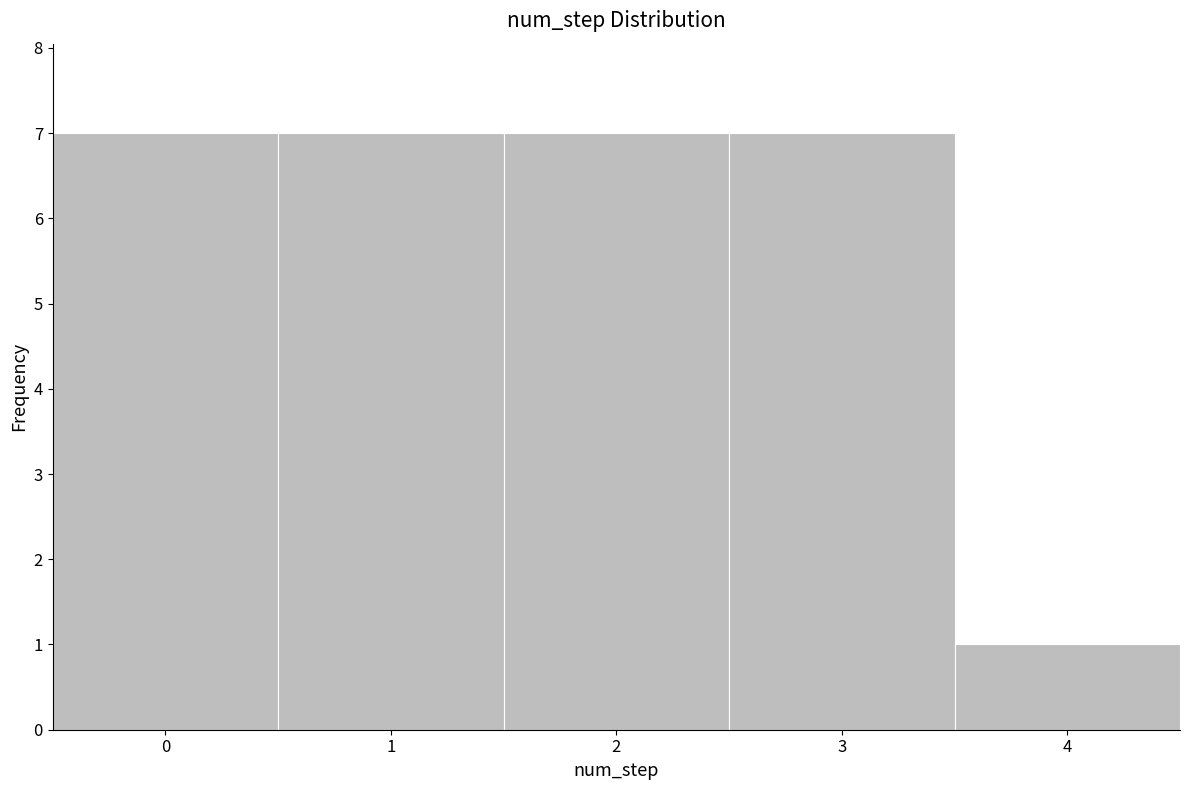

Reading left to right, list every bar in this chart as the range it spans on the x-axis followed by its height. The values are not printed on the chart, so give them approximately, as read against the axis.

-0.5 to 0.5: 7
0.5 to 1.5: 7
1.5 to 2.5: 7
2.5 to 3.5: 7
3.5 to 4.5: 1